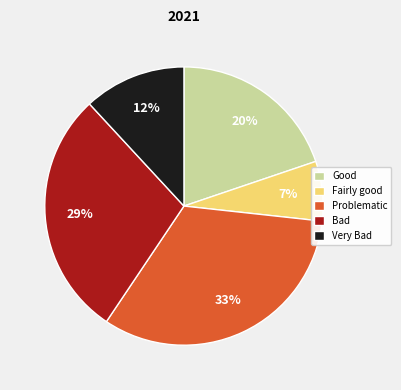

Count the number of slices in the pie.

5